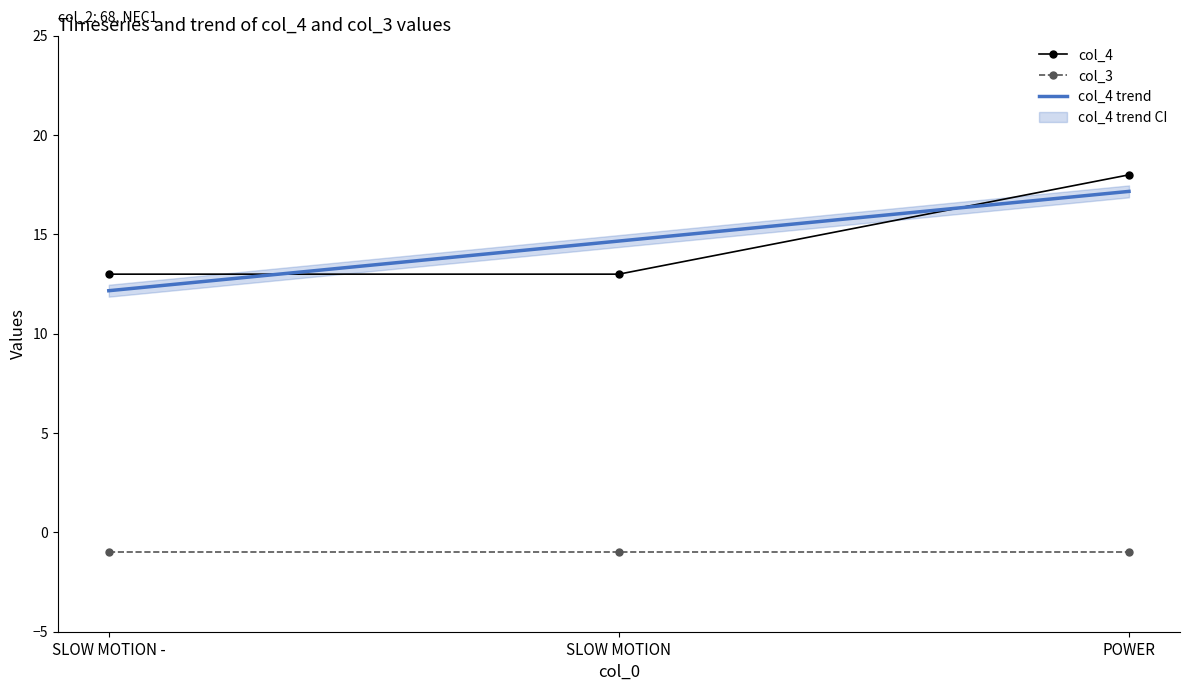

True or false: col_4 has a value of 13 at SLOW MOTION -.

True